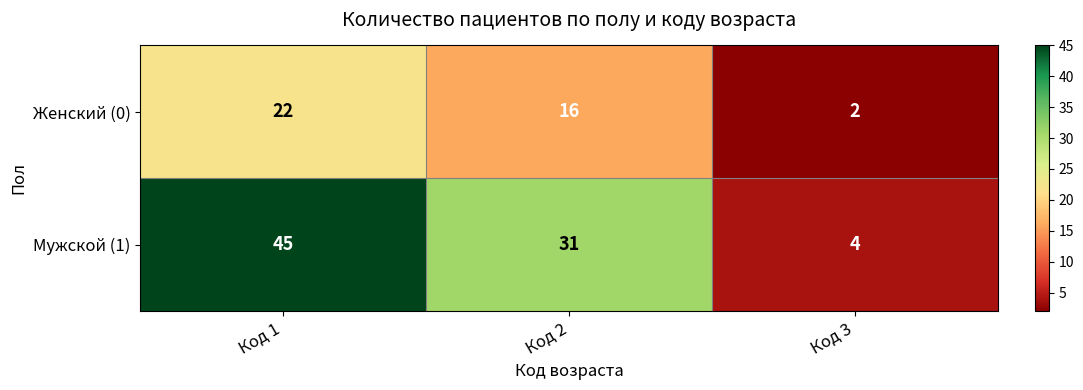

What is the total value across all series at Код 1?

67